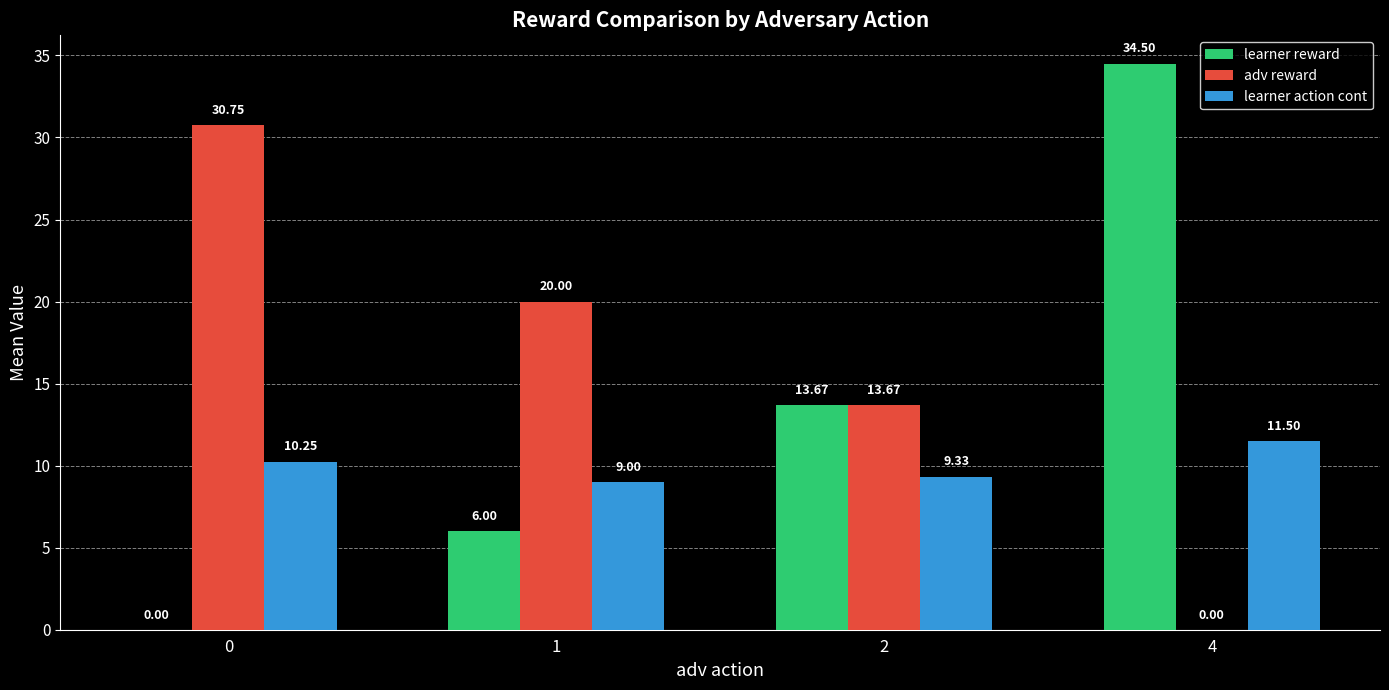

What is the average value of the adv reward series?

16.1